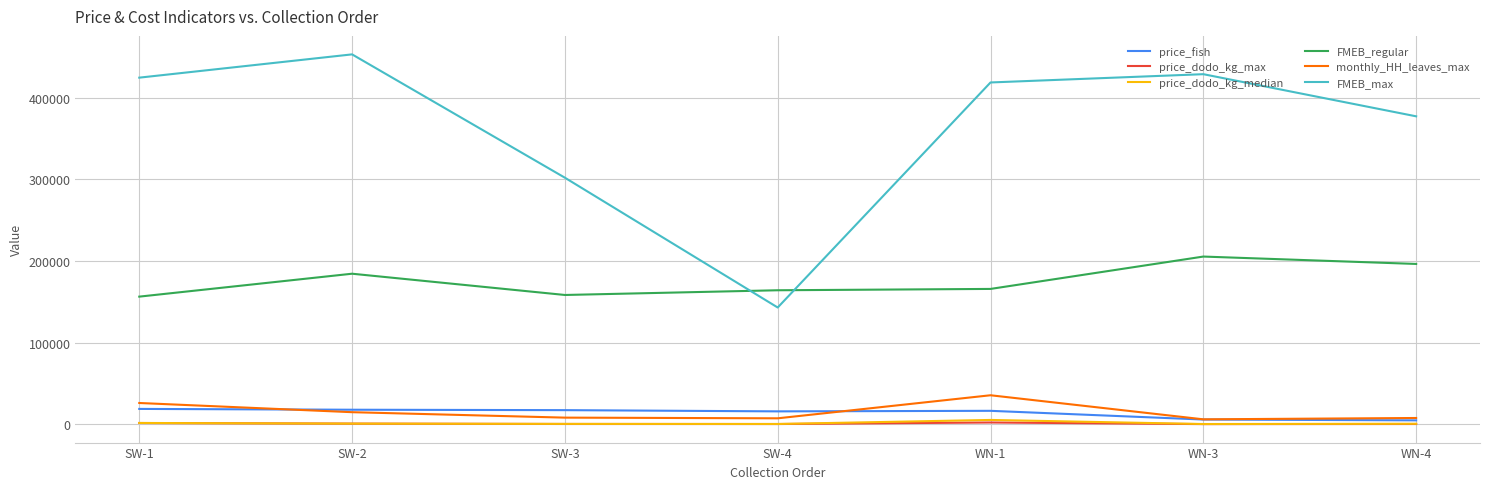

True or false: price_dodo_kg_max and monthly_HH_leaves_max intersect in this chart.

False